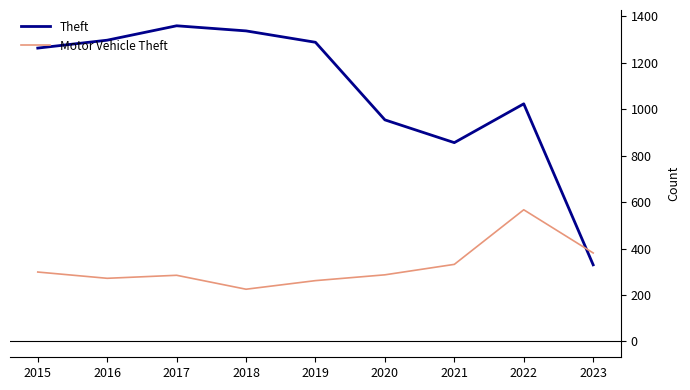

How many interior local valleys does the Motor Vehicle Theft series have?

2